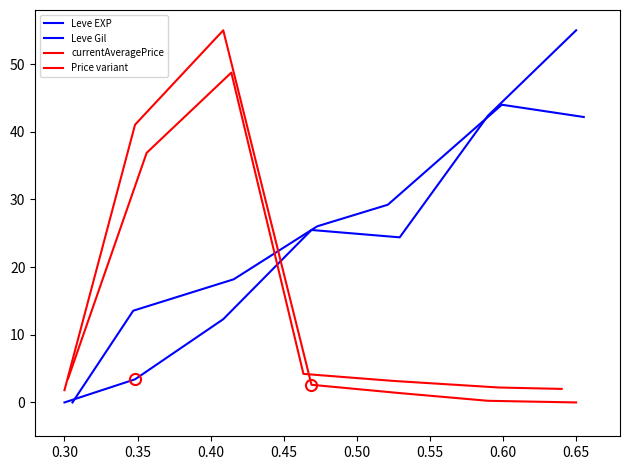

What are all the series names shown in the legend?

Leve EXP, Leve Gil, currentAveragePrice, Price variant